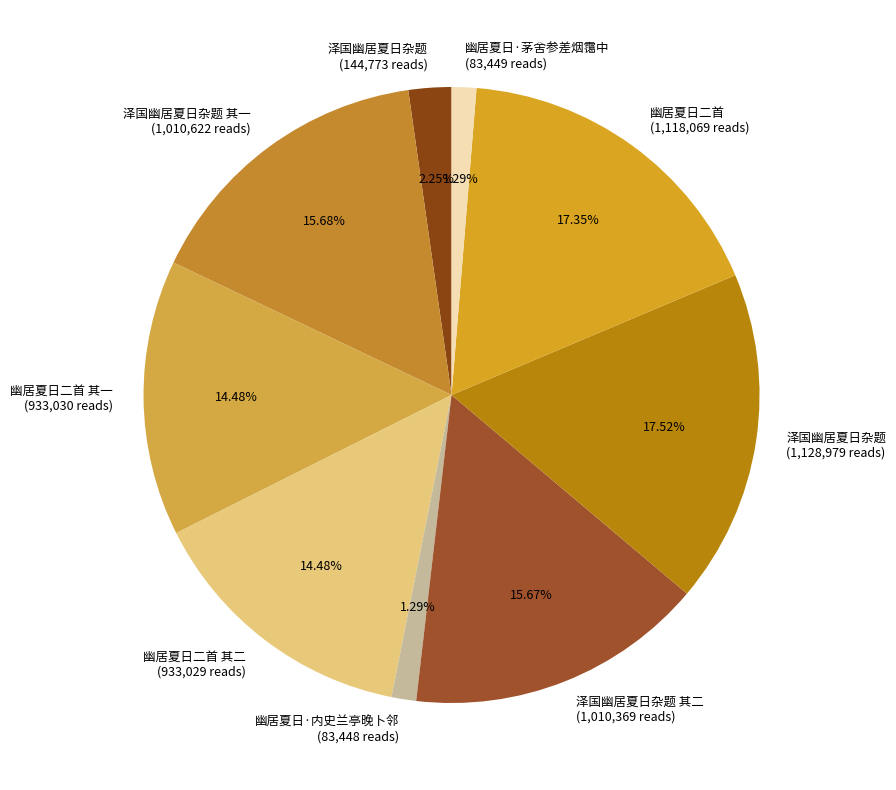

Is 幽居夏日二首 (1,118,069 reads) the majority of the pie?

No